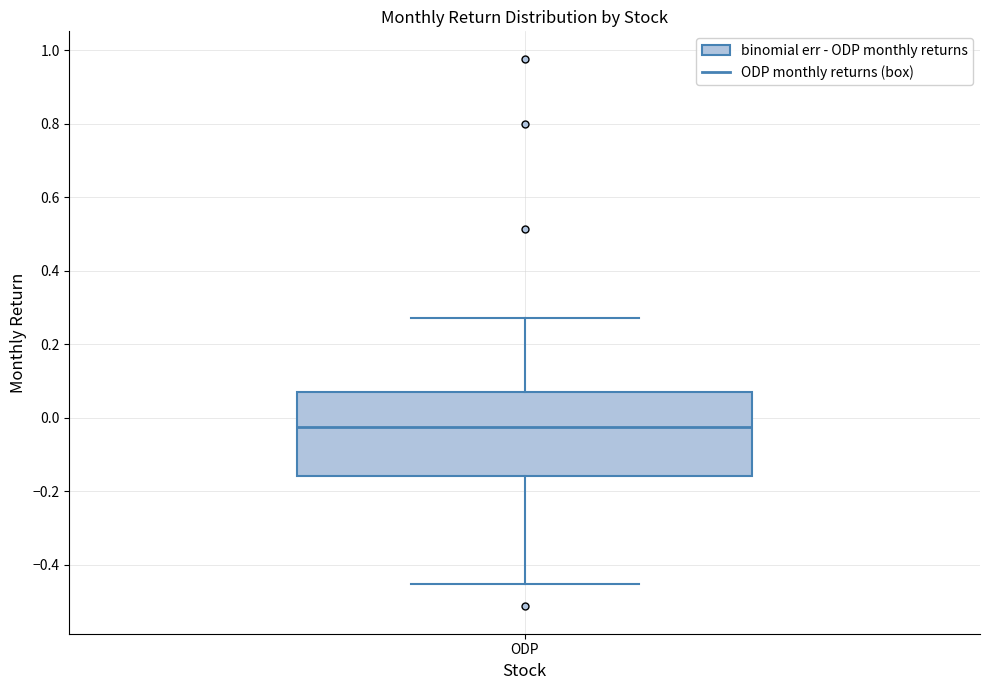

Transcribe this box plot: give where the median line is, the range the box spans, and where the two whiskers end, as read against the y-axis. The values are not printed on the chart, so give them approximately, as read against the axis.

median -0.02, box -0.16 to 0.06, whiskers -0.46 to 0.28